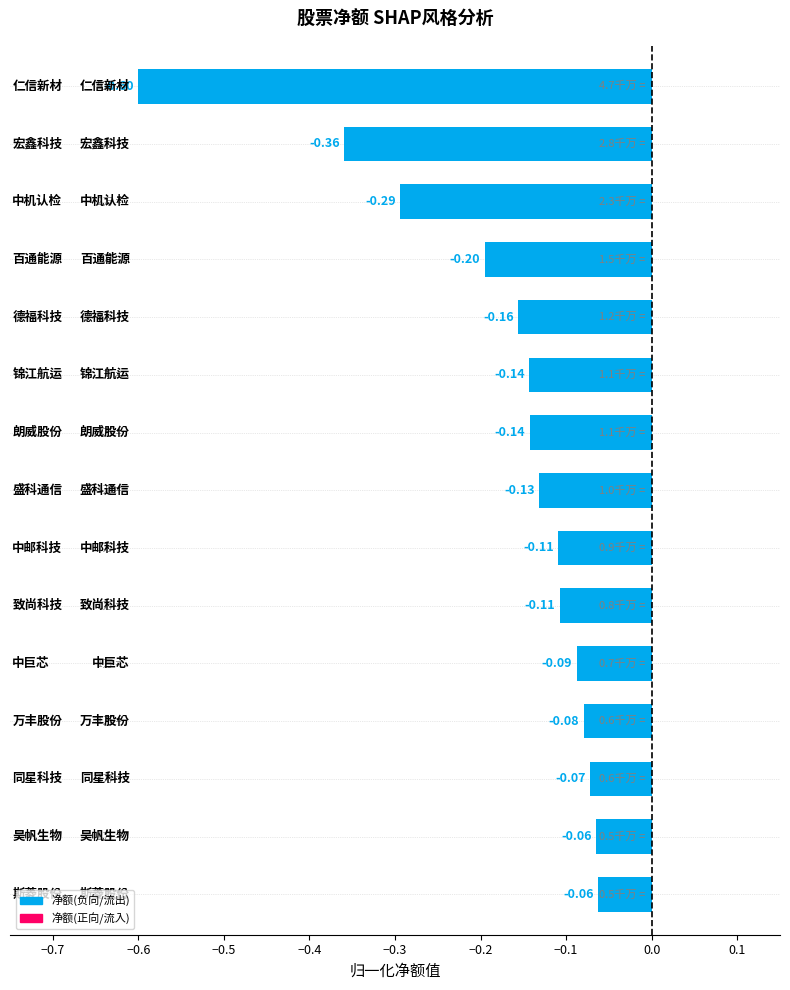

What is the sum of all values?

-2.6